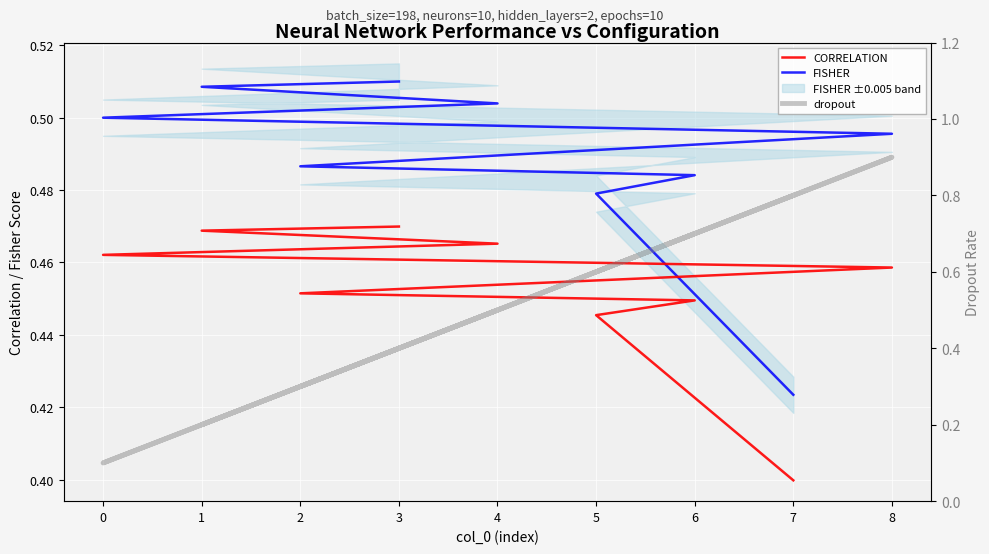

What is the value of the FISHER point at the 3rd from the left?

0.5